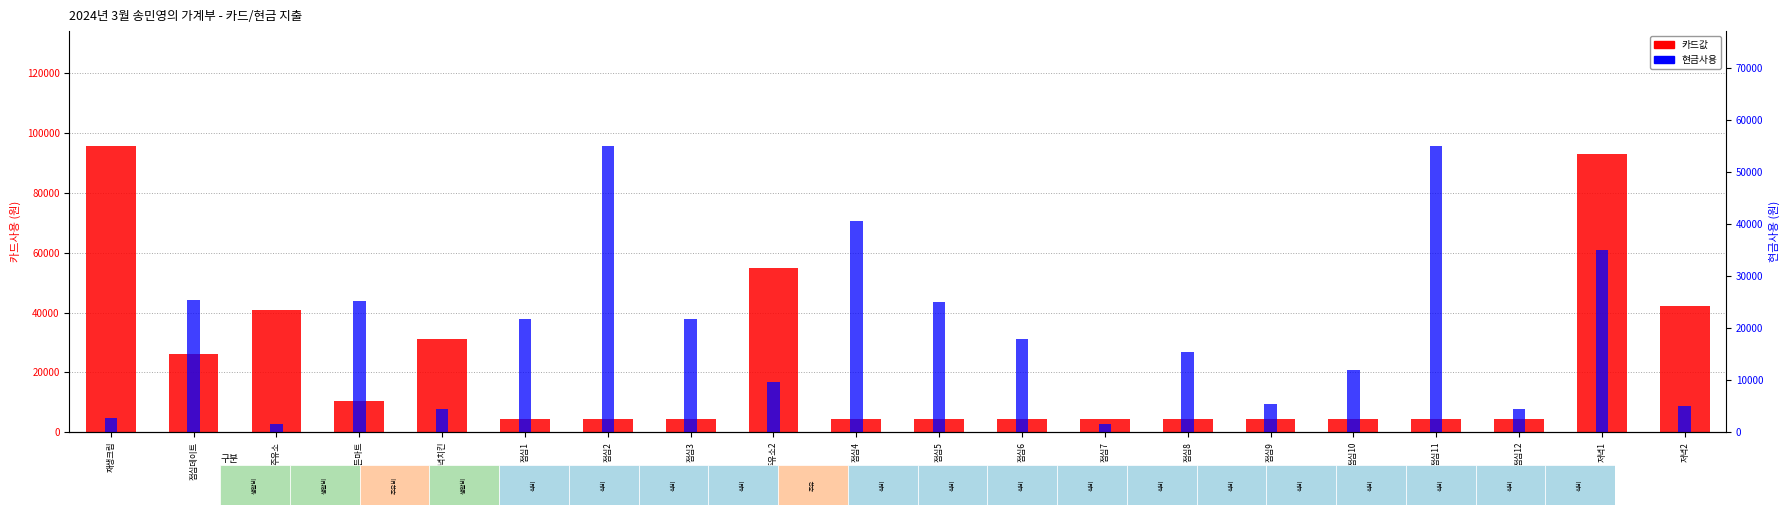

Rank the series by their maximum value, from highest to lowest.

카드값, 현금사용